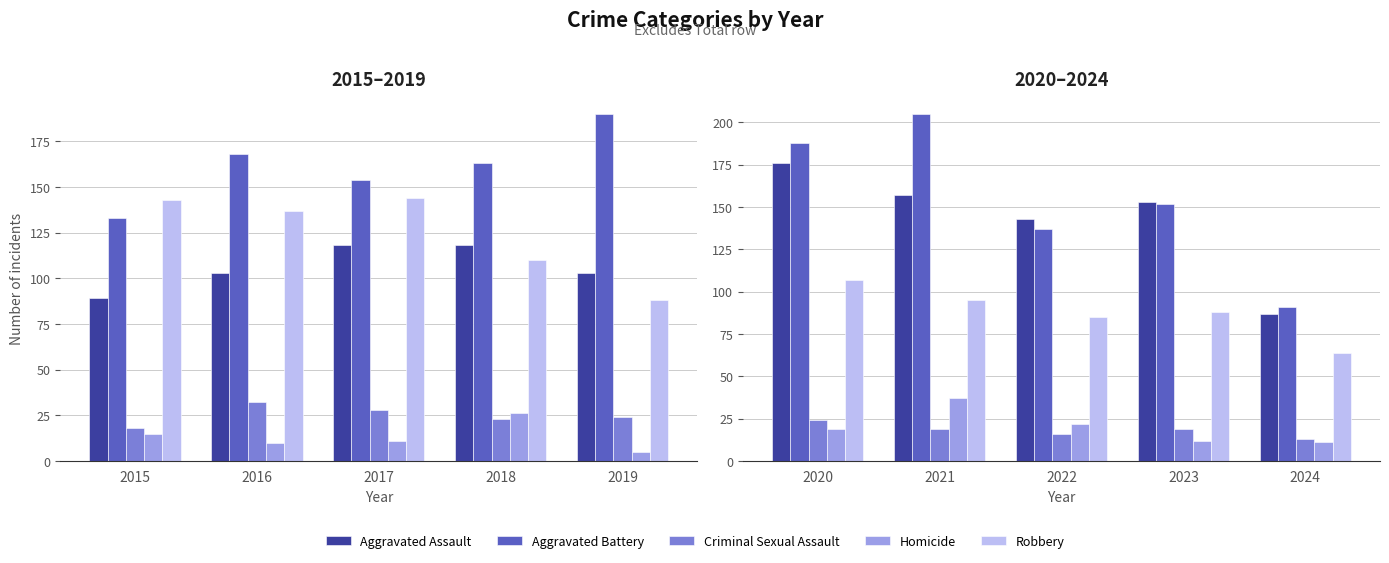

Which series changed the most between 2020 and 2024?

Aggravated Battery